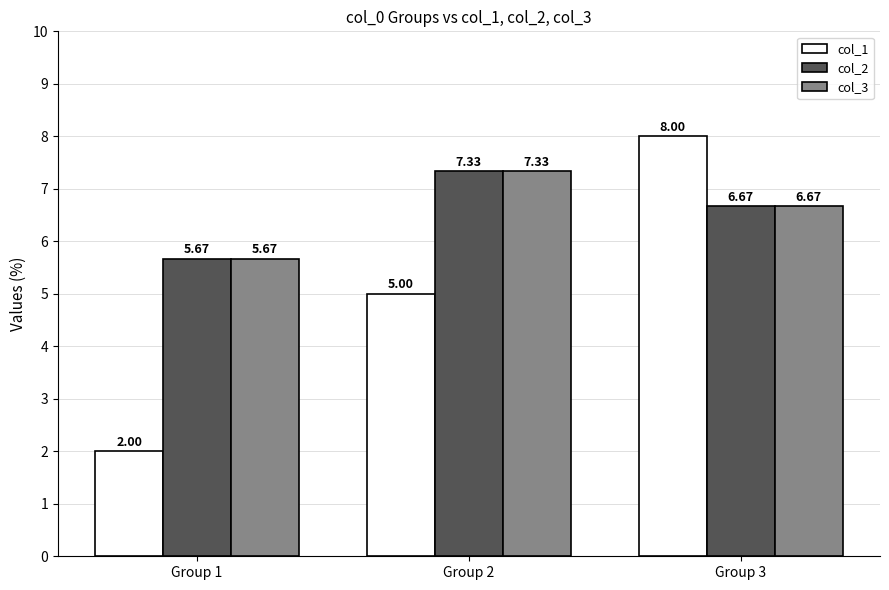

Which series has the widest spread of values?

col_1